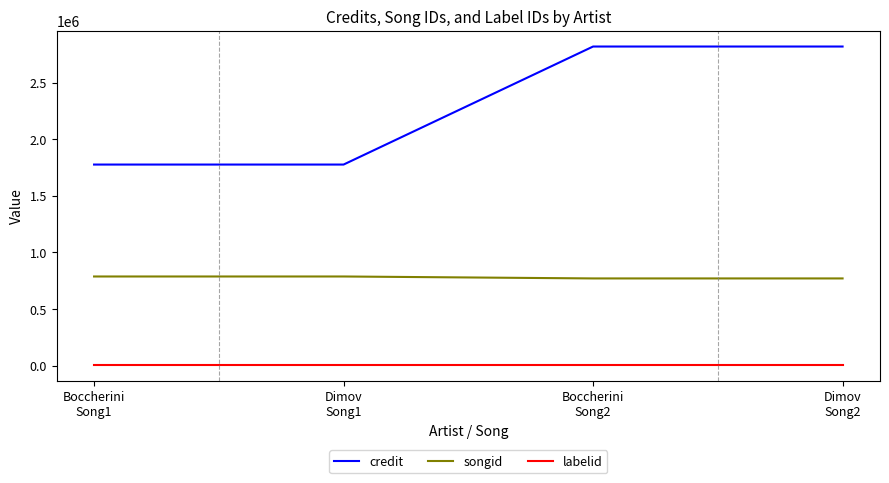

Does the chart have visible grid lines?

No